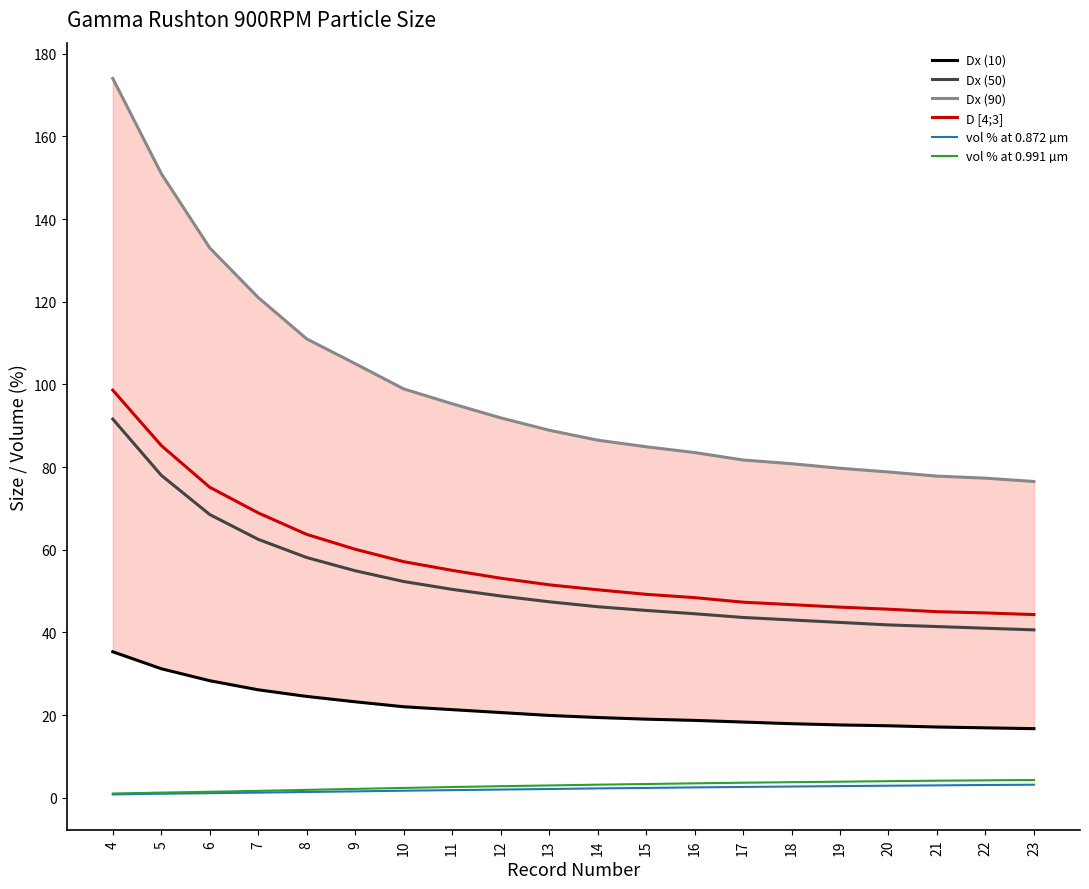

The value of Dx (10) at 11 is 21.3. True or false?

True